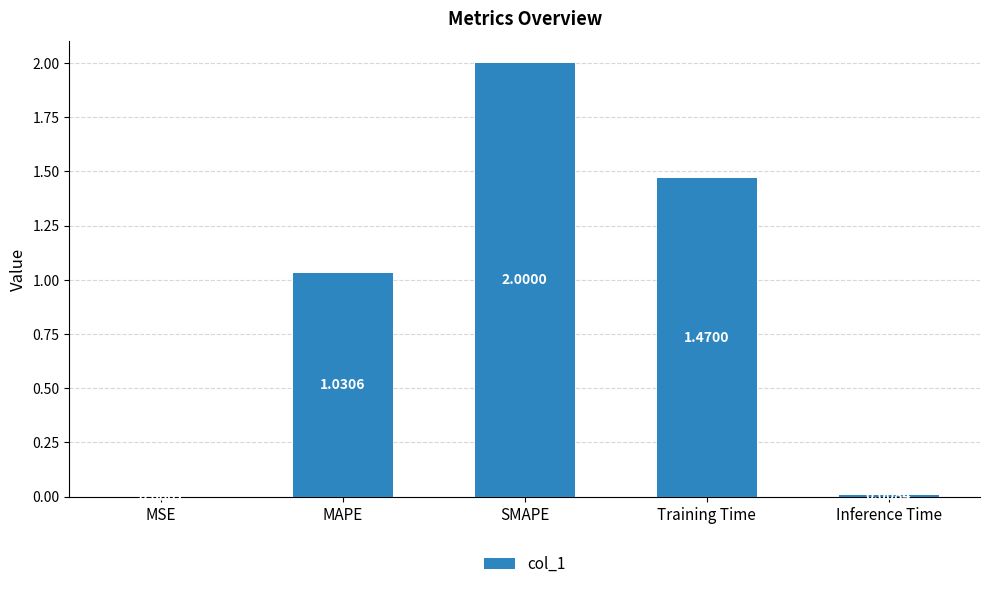

Does the chart contain stacked bars?

No